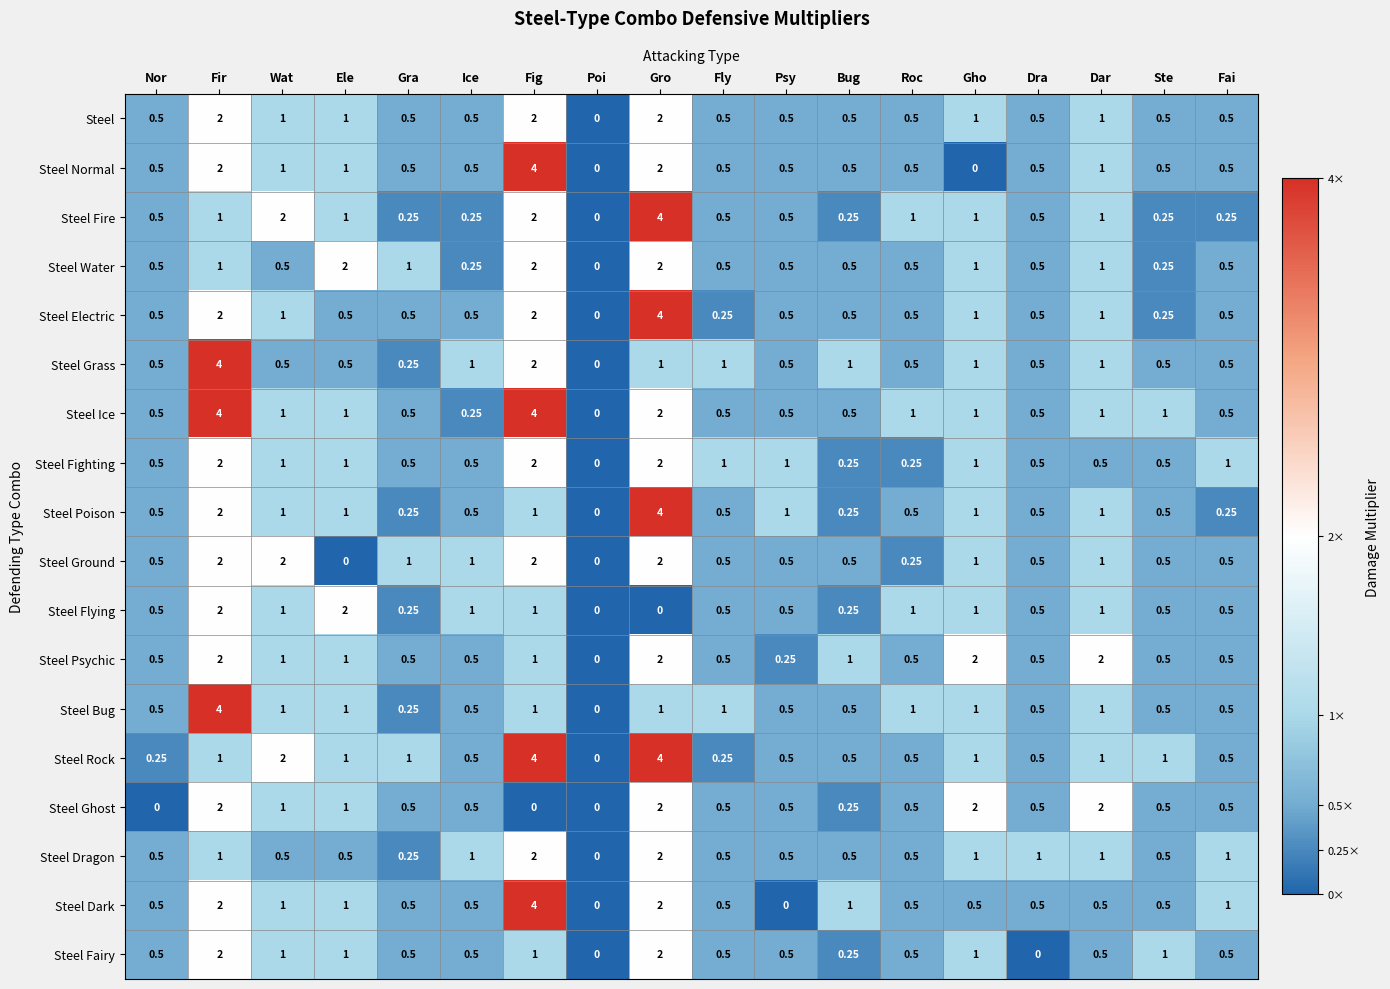

Where does the Steel Fighting series first go above 1?

Fir